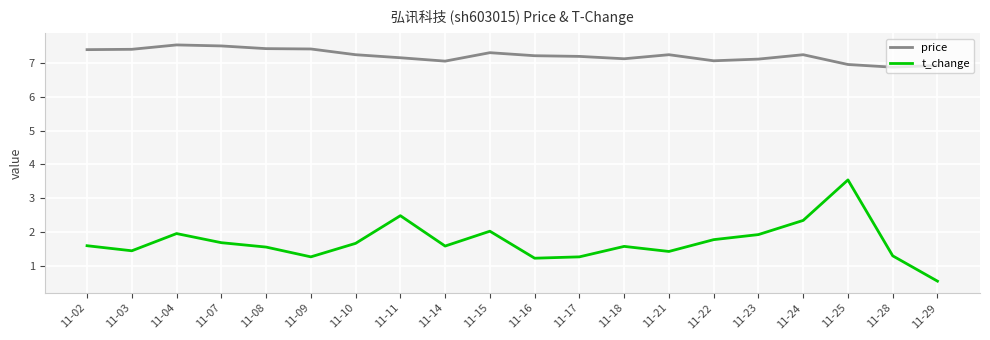

What is the lowest value of the price series?

6.9